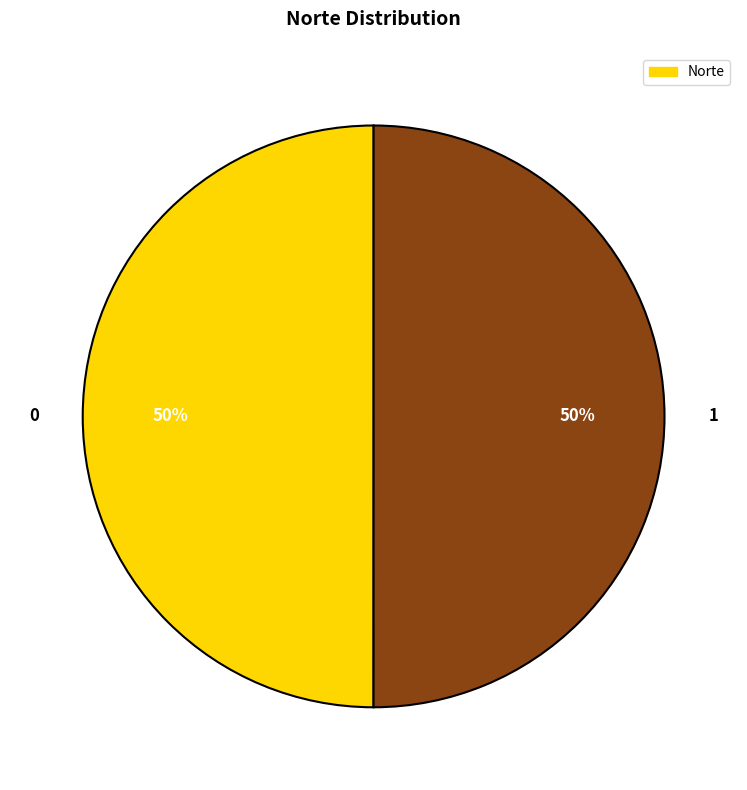

To the nearest percent, what is the combined percentage of 1 and 0?

100%